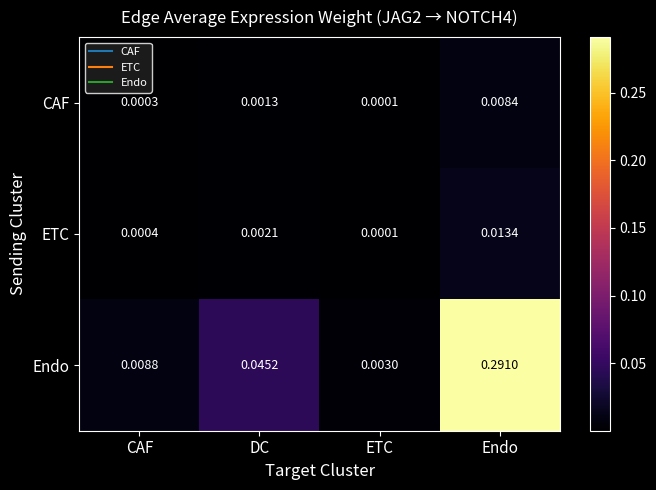

How many data points does each series have?

4